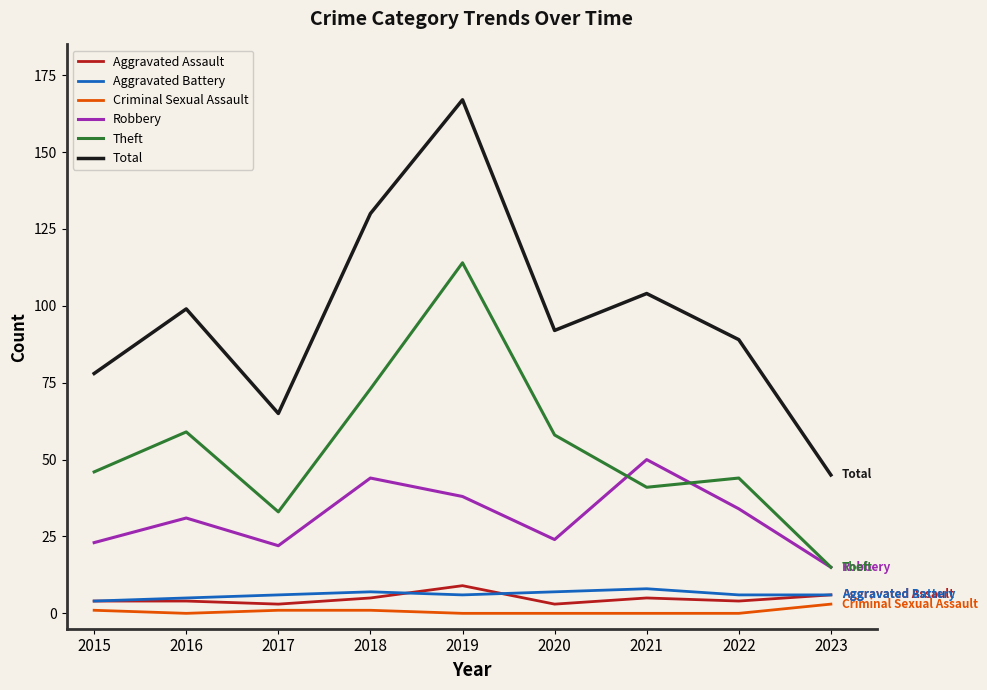

How many series are shown in this chart?

6